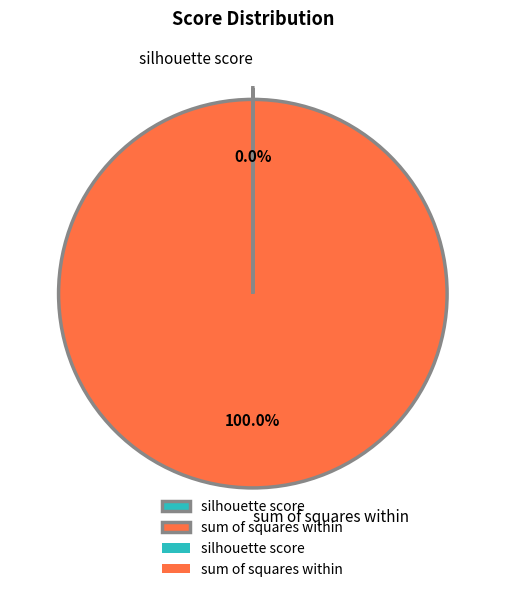

Which slice is the largest?

sum of squares within